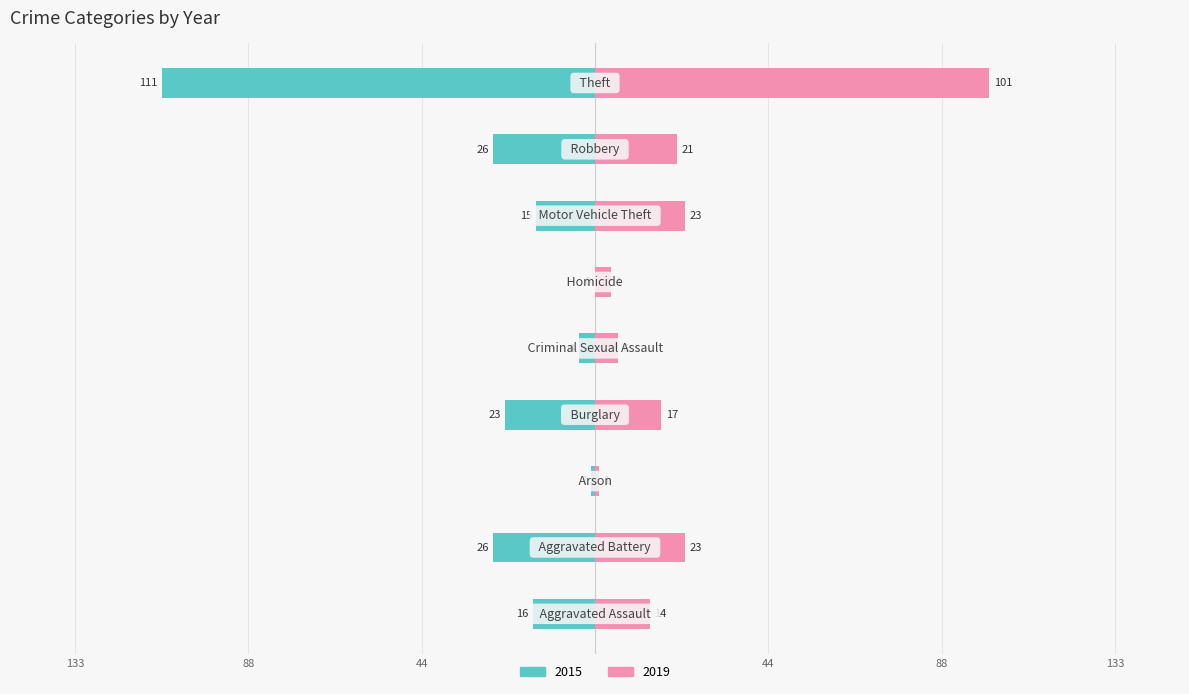

What is the value of the 2019 bar at the 3rd from the left?

1